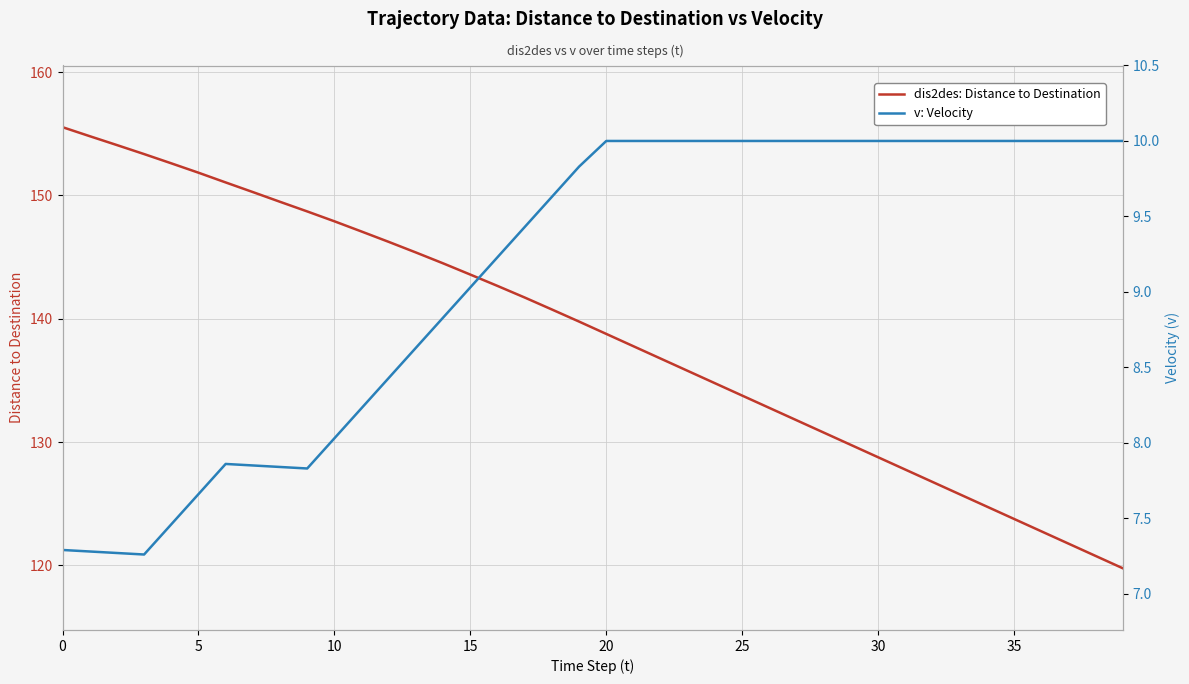

What is the difference between the dis2des: Distance to Destination values at 26 and 35?

9.0